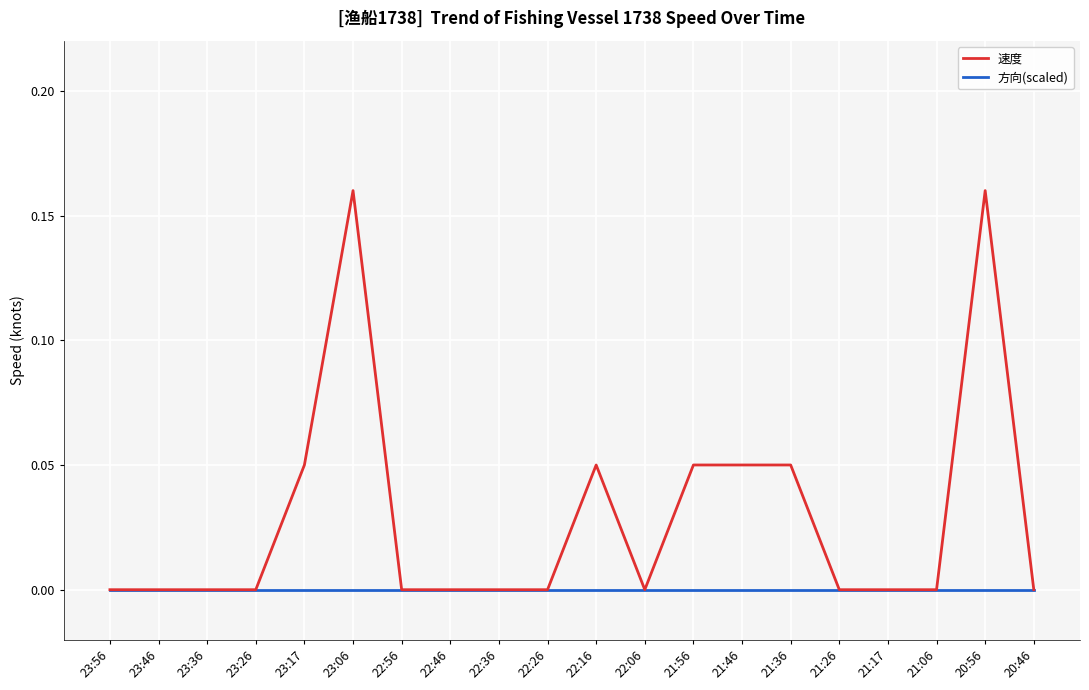

Is the value of 方向(scaled) at 23:46 greater than the value of 速度 at 23:06?

No